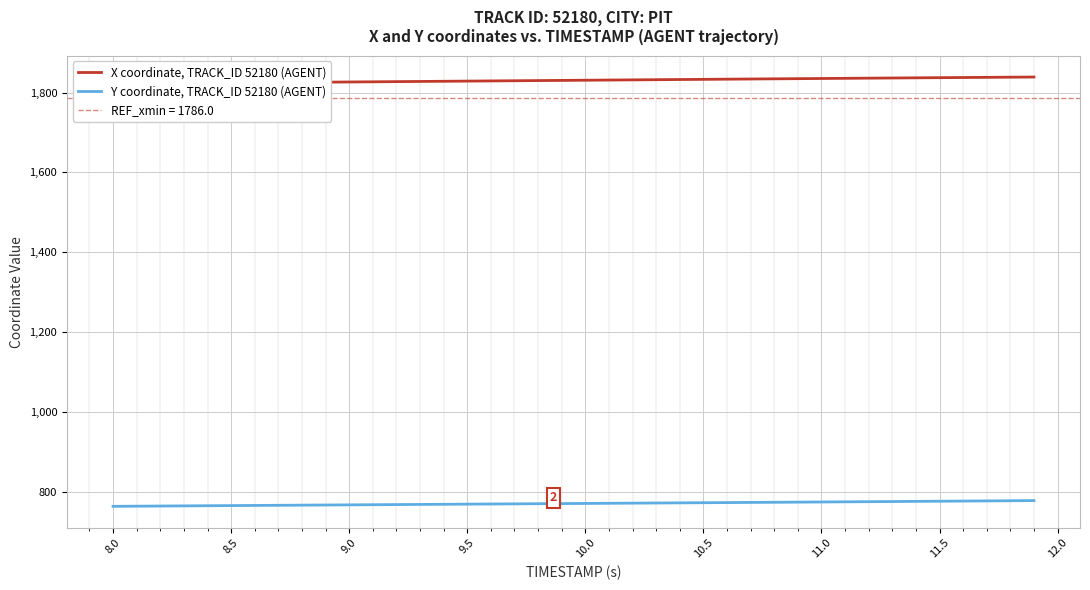

What is the minimum value for Y coordinate, TRACK_ID 52180 (AGENT)?

764.3